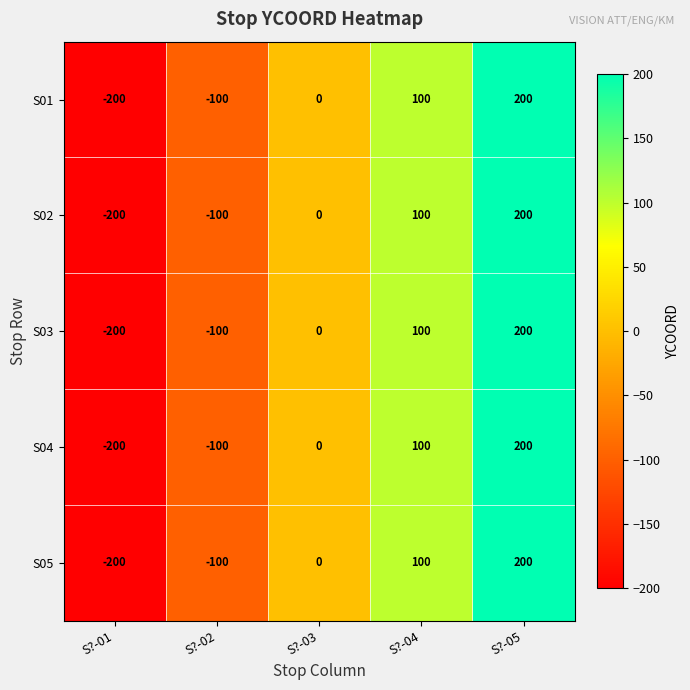

Count the number of data series in this chart.

5